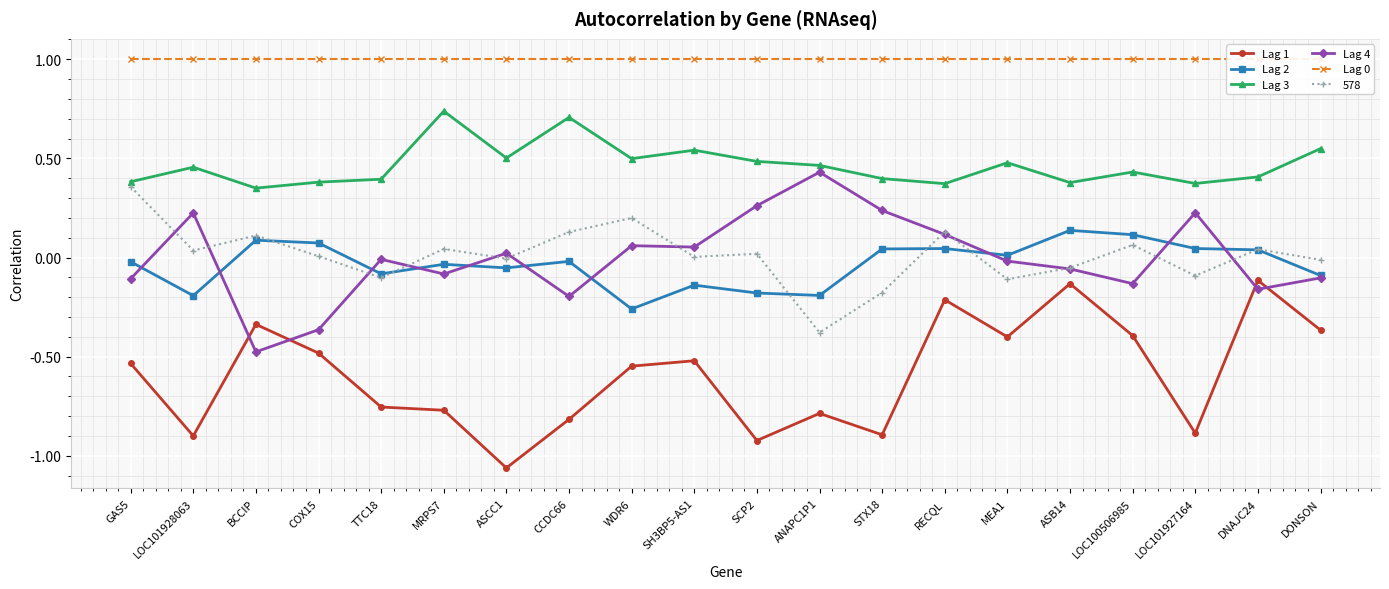

The Lag 1 series shows -0.1 at ASB14. True or false?

True